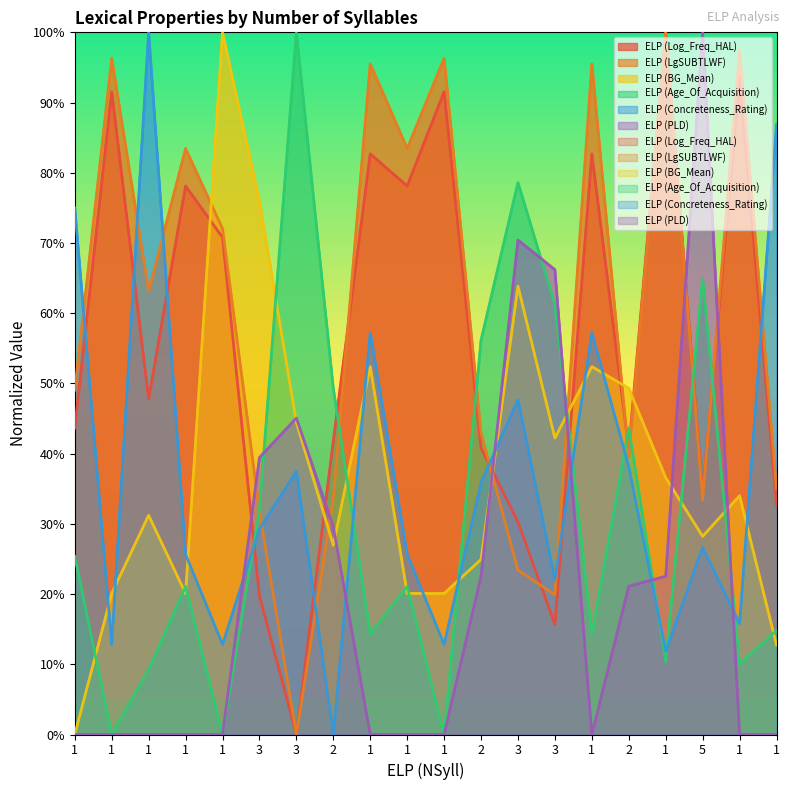

True or false: ELP (LgSUBTLWF) has a value of 31.8 at 3.

True